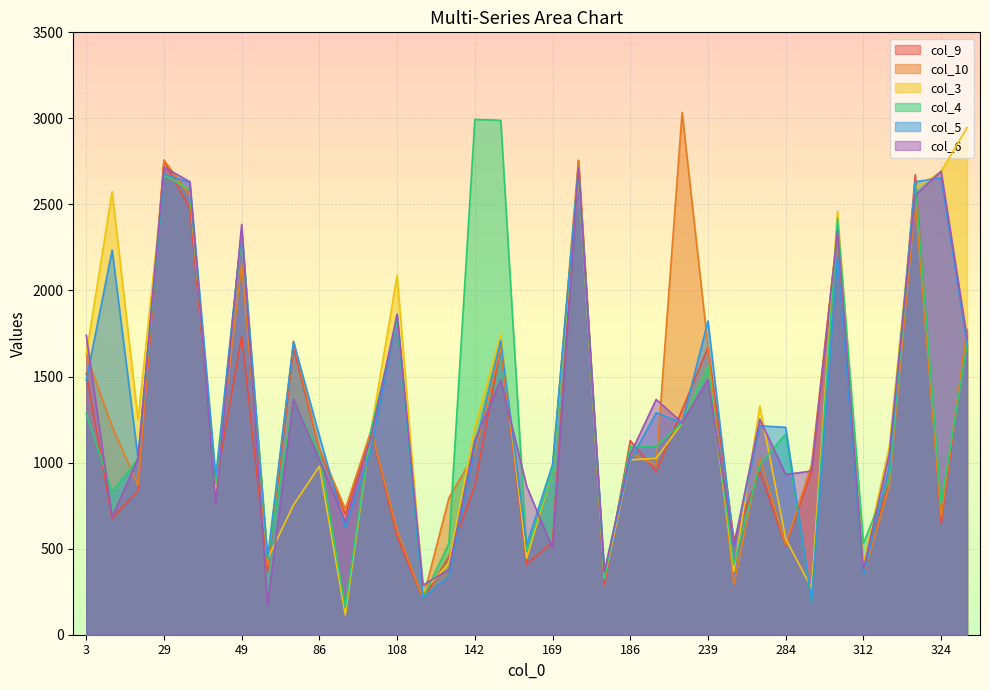

At which category is the sum across all series the highest?

171